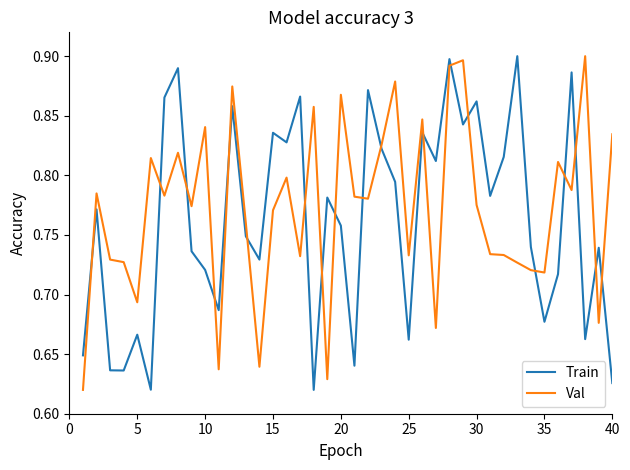

What are all the series names shown in the legend?

Train, Val